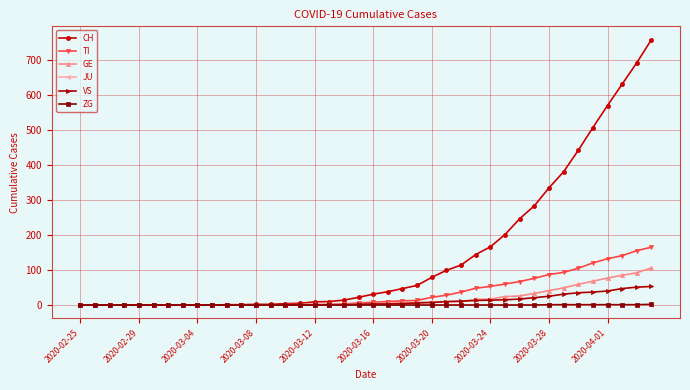

At how many categories does at least one series exceed 560?

4